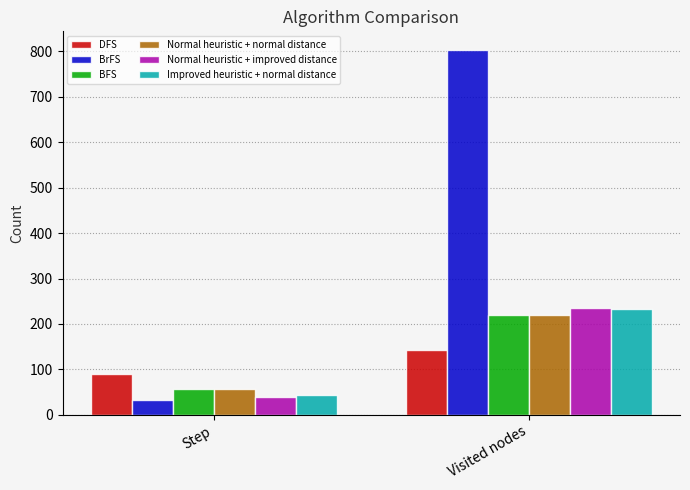

Is the value of Normal heuristic + normal distance at Visited nodes greater than the value of BrFS at Visited nodes?

No